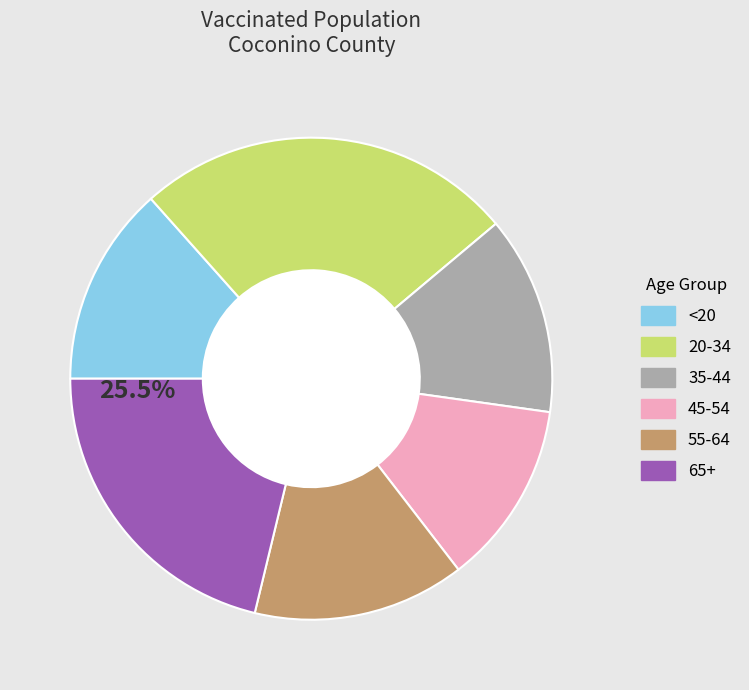

How many segments does this pie chart have?

6